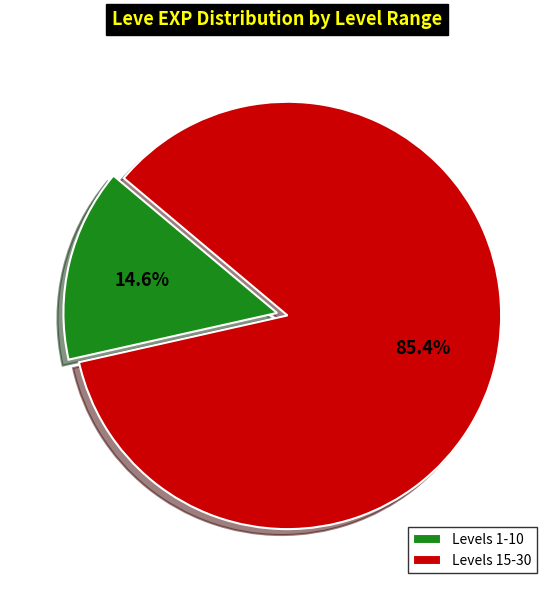

What is the majority slice?

Levels 15-30